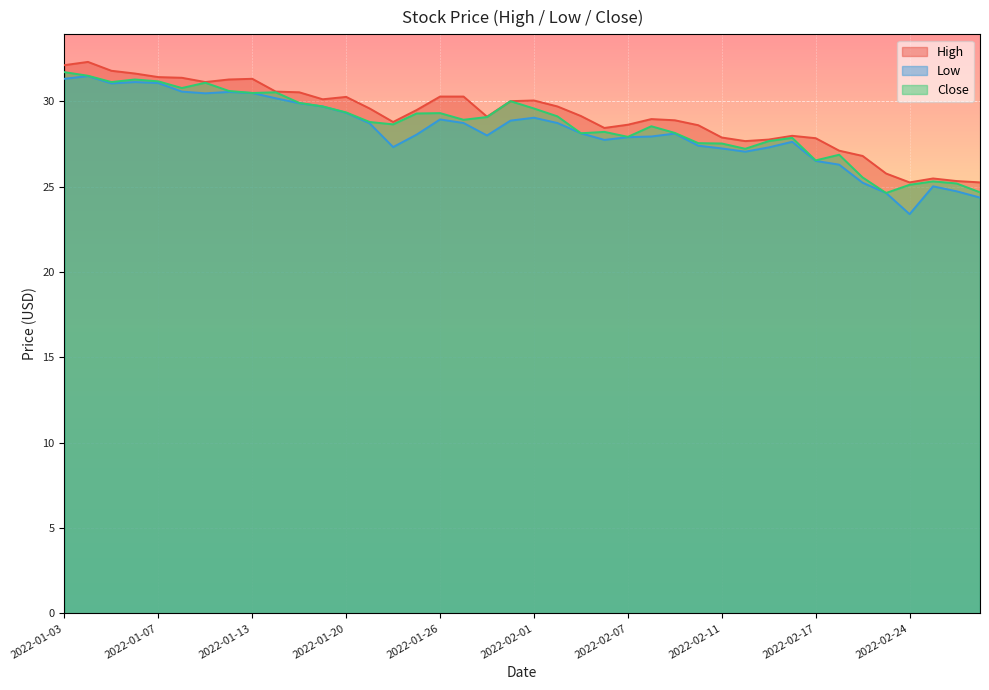

Where does the High series first go above 29?

2022-01-03